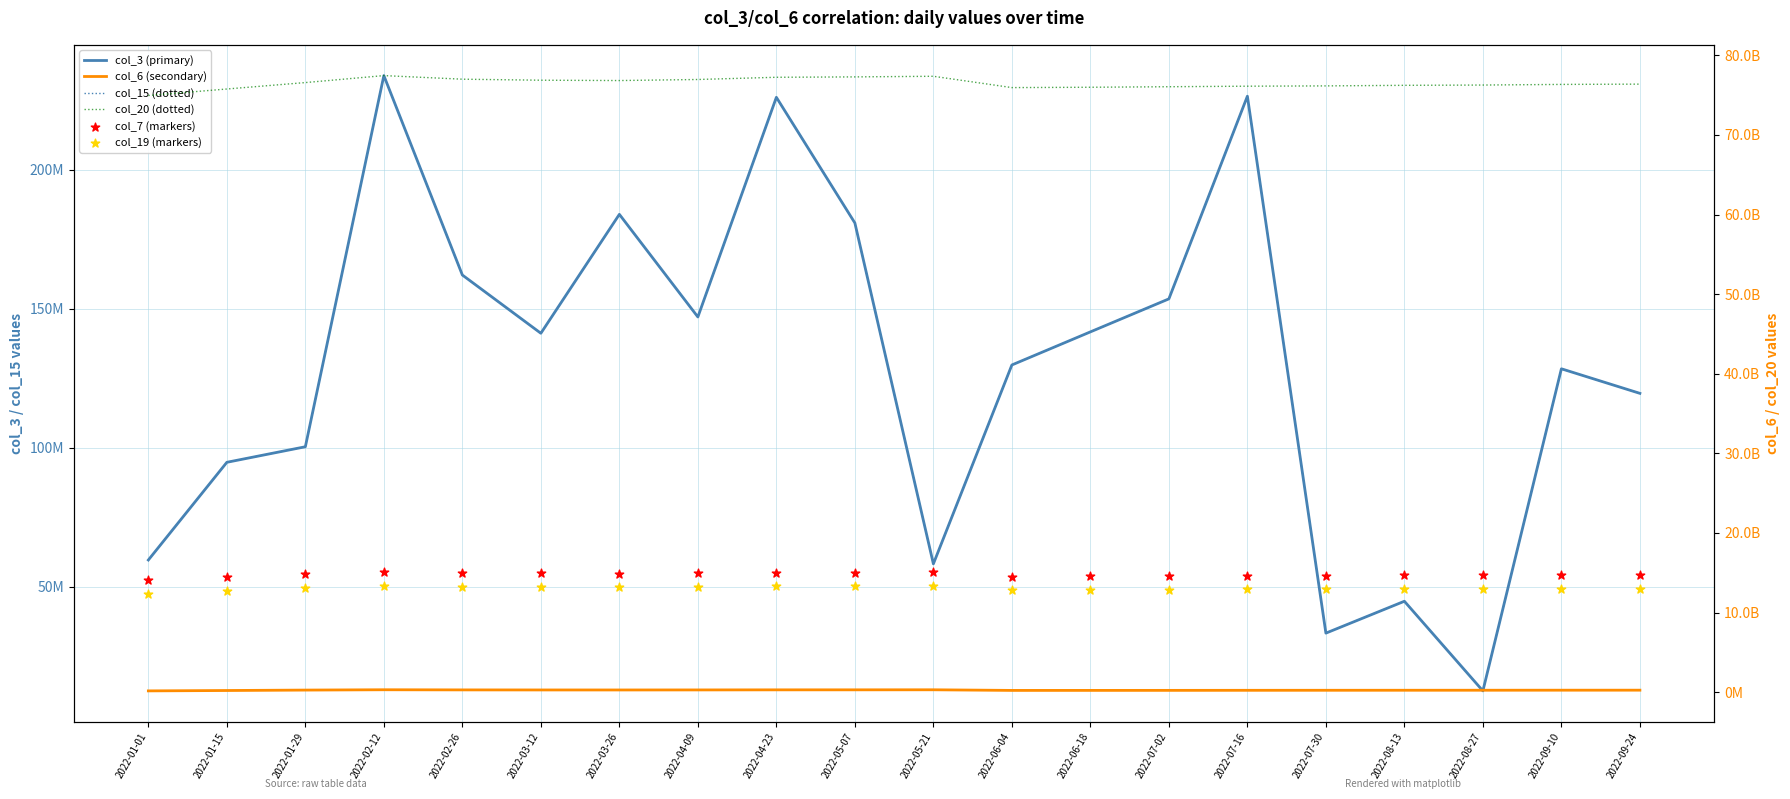

Which series has the widest spread of Y values?

col_20